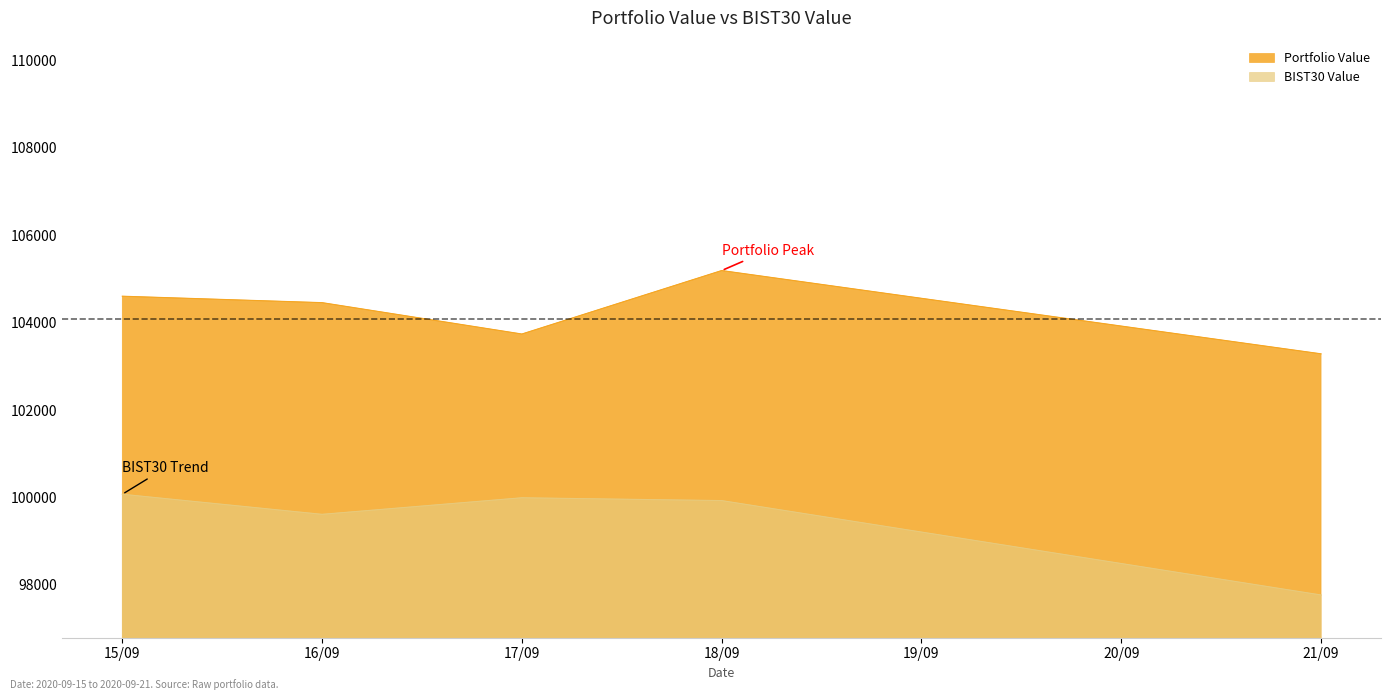

At which category does BIST30 Value reach its first local valley?

16/09